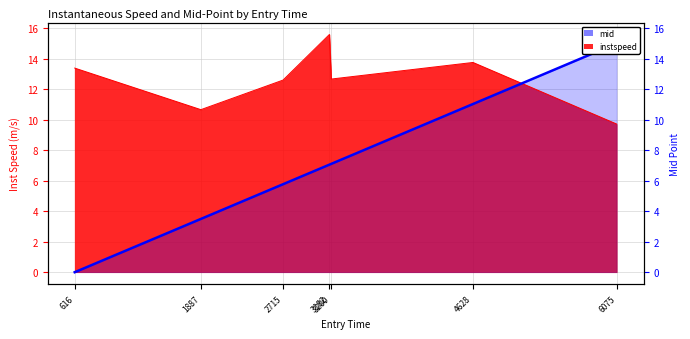

Which series changed the most between 1887.0 and 4628.0?

mid